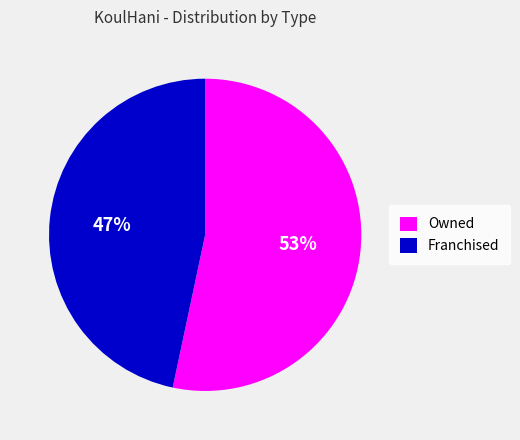

Count the number of slices in the pie.

2